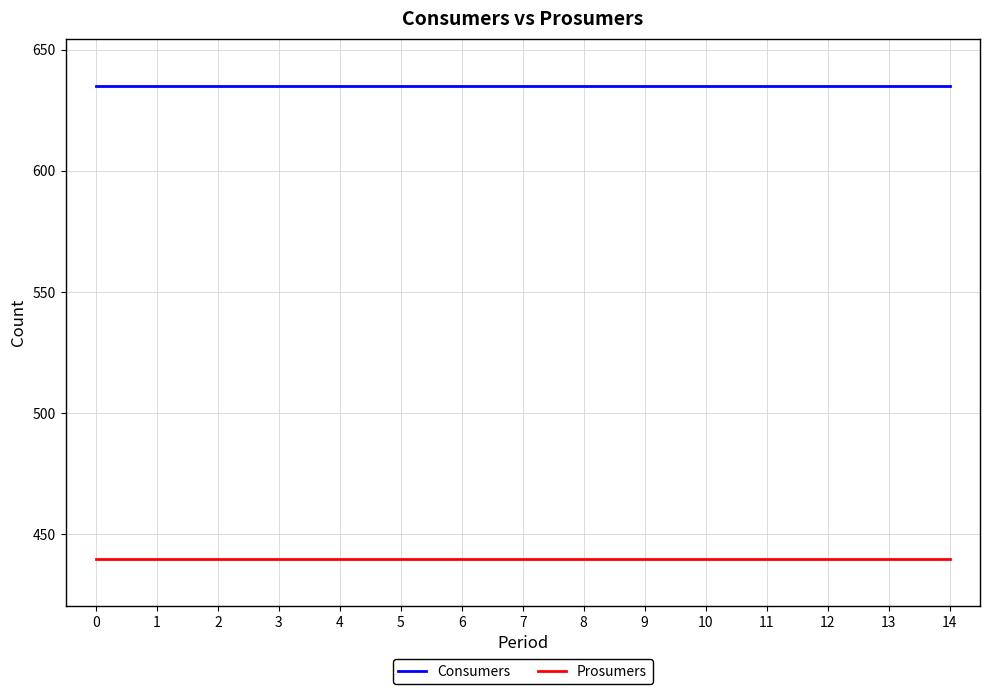

What is the average value of the Prosumers series?

440